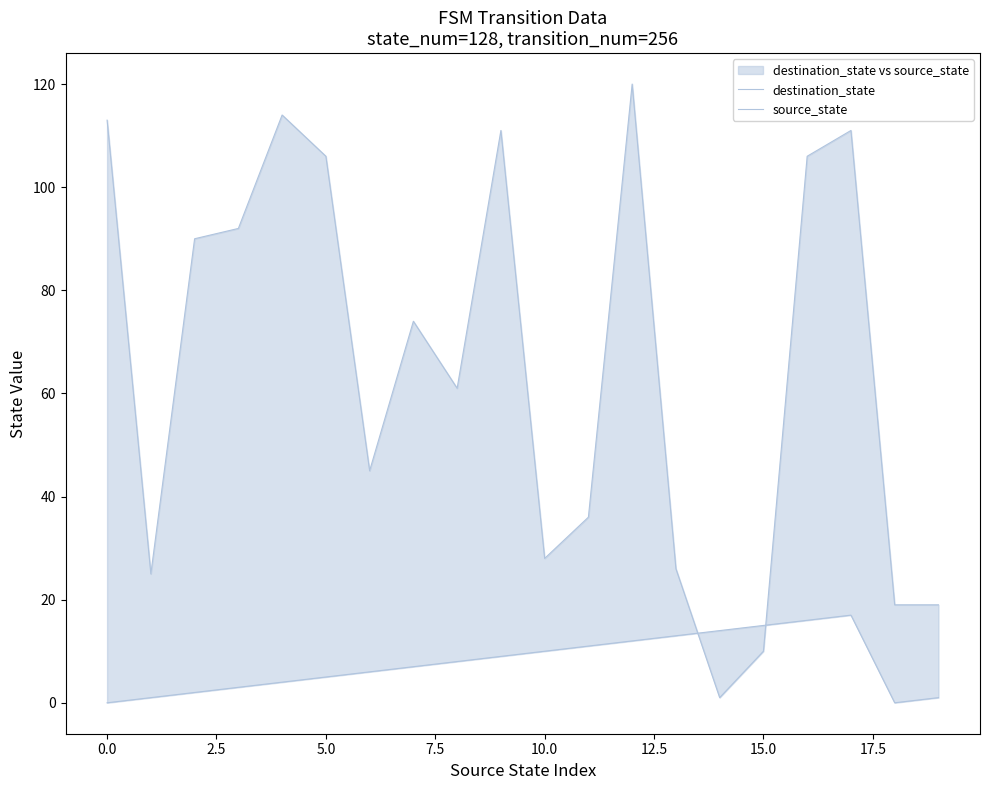

At which category is the sum across all series the highest?

12